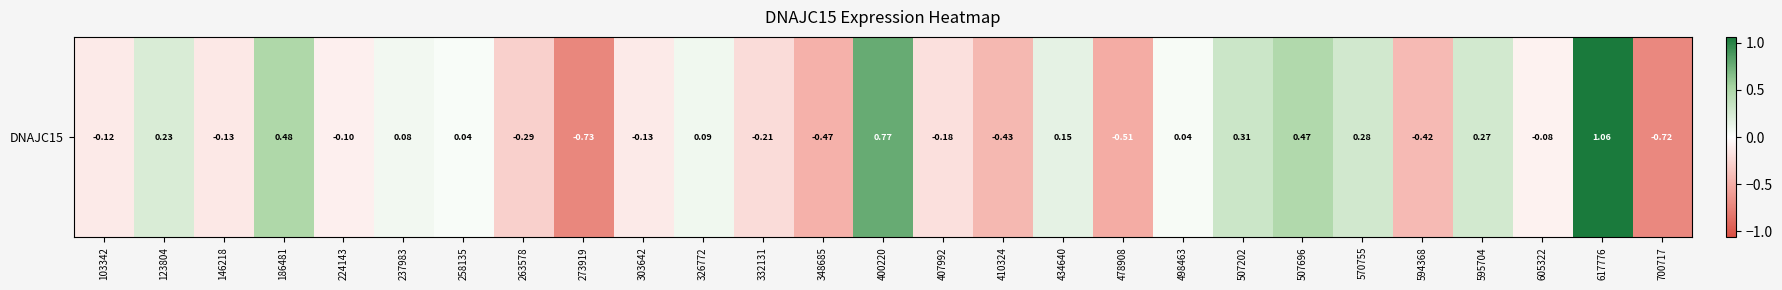

What value does the data have at 507202?

0.3